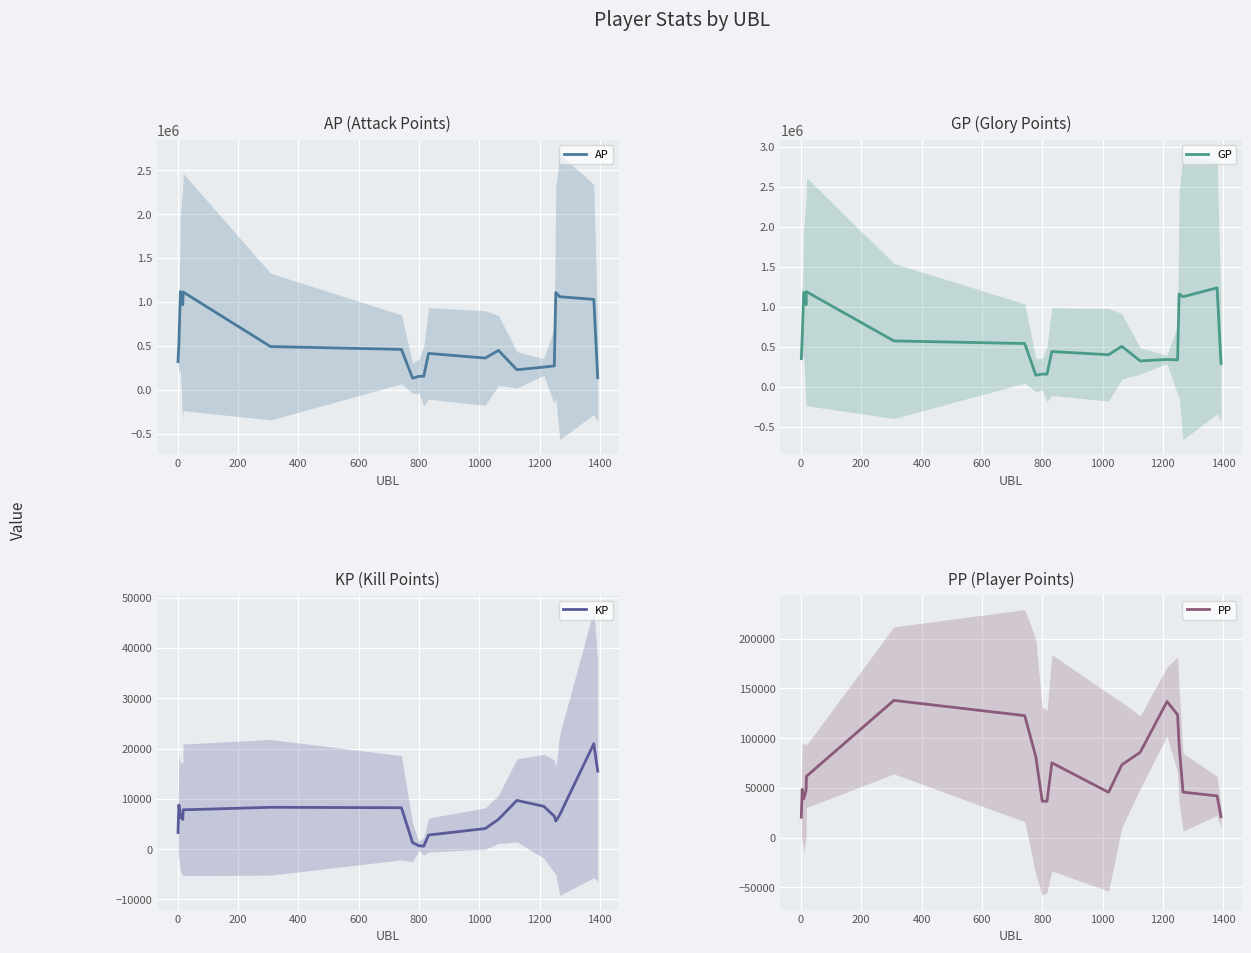

What is the lowest value of the AP series?

132241.3